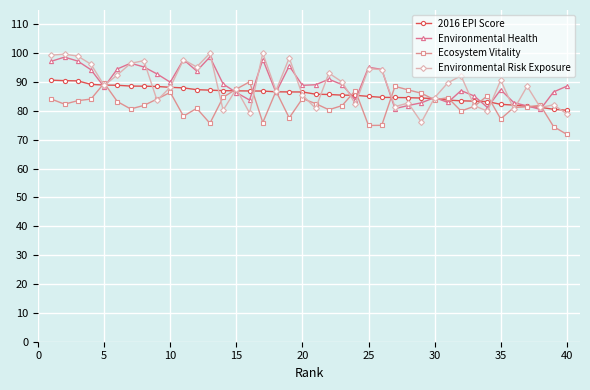

Which series has the widest spread of values?

Environmental Risk Exposure